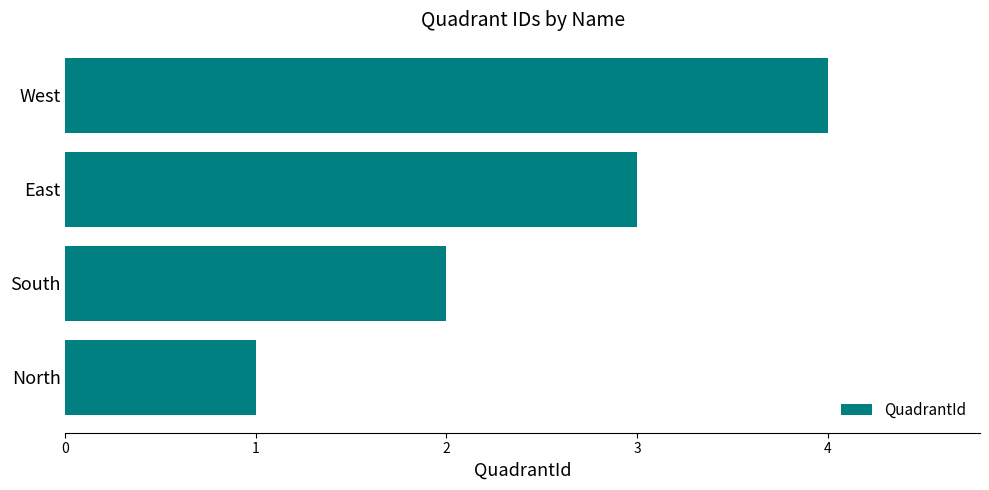

Is it true that the value at West is 4?

True